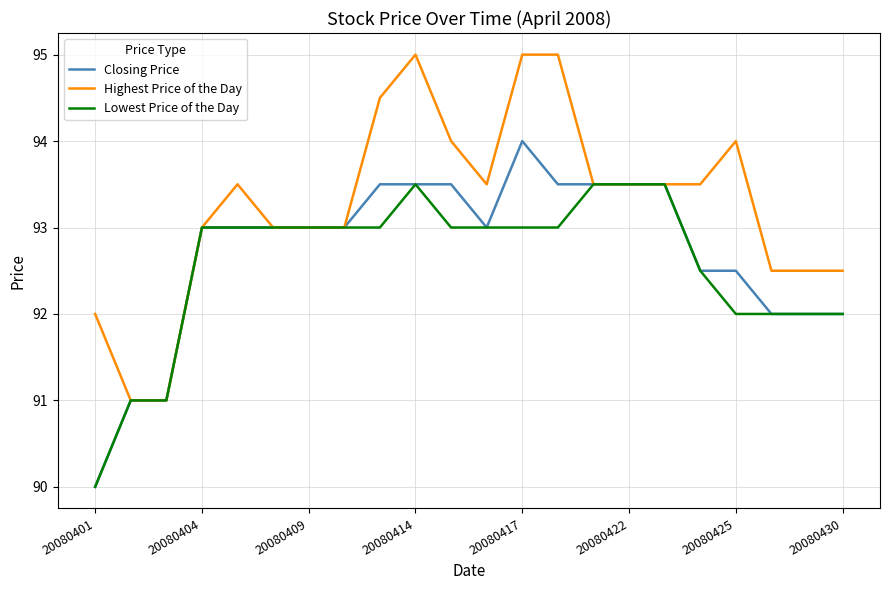

Which series has the largest total across all categories?

Highest Price of the Day